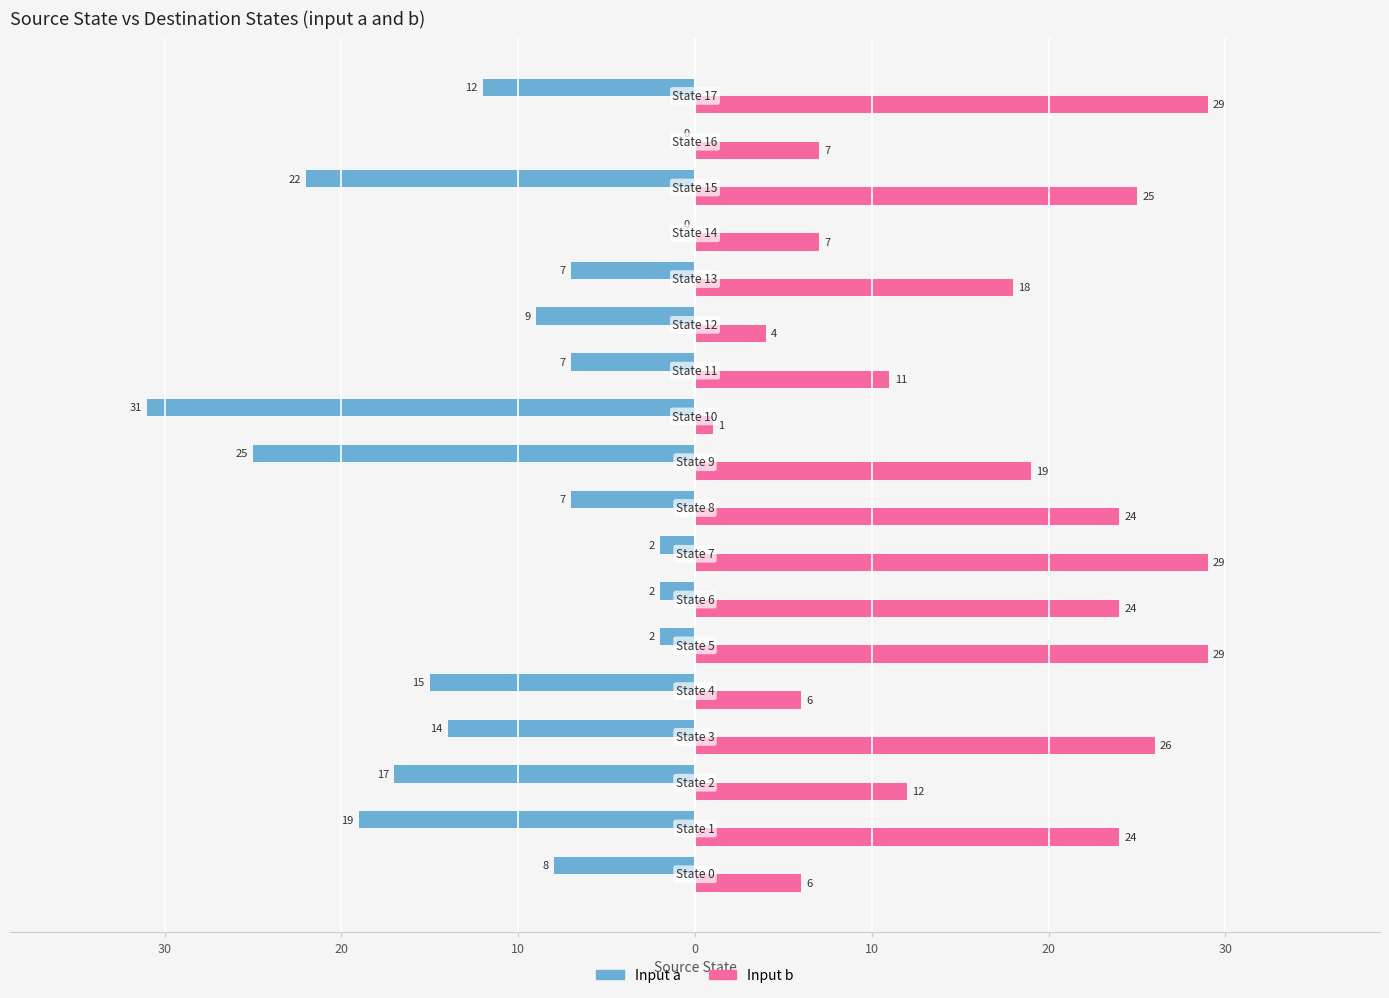

What are all the series names shown in the legend?

Input a, Input b